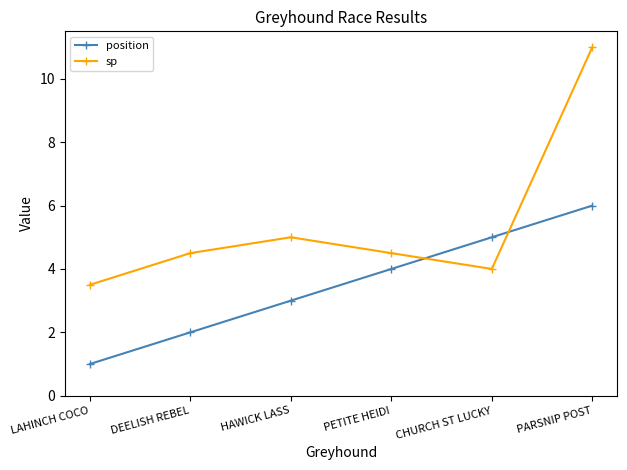

What is the maximum value for sp?

11.0